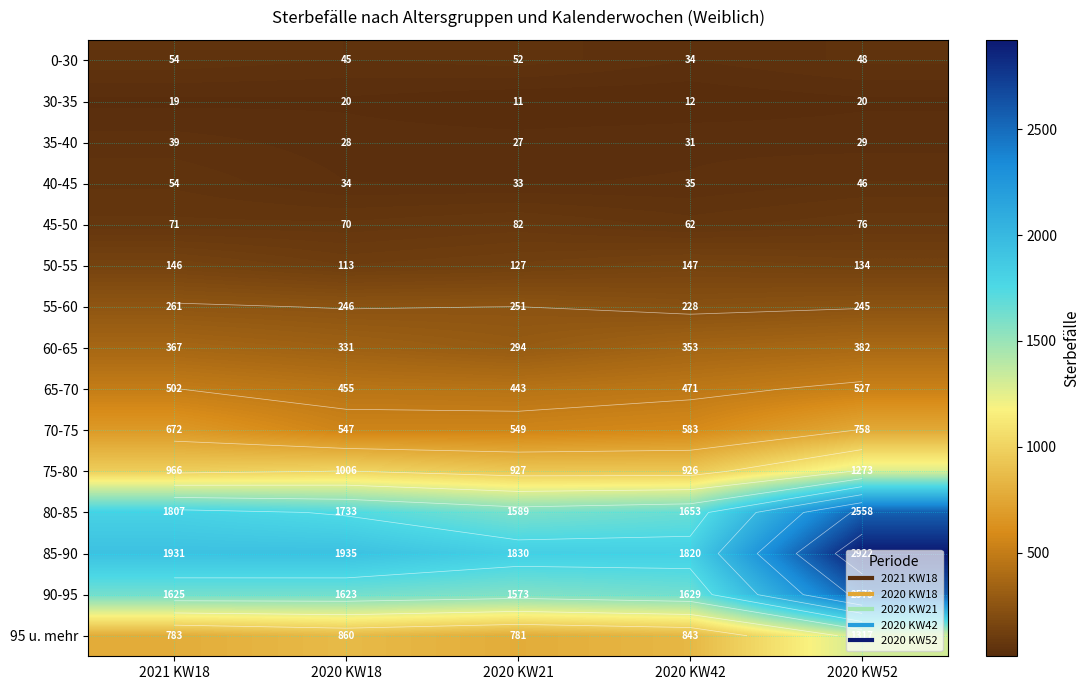

Where is 95 u. mehr nearest to the value 1049?

2020 KW18